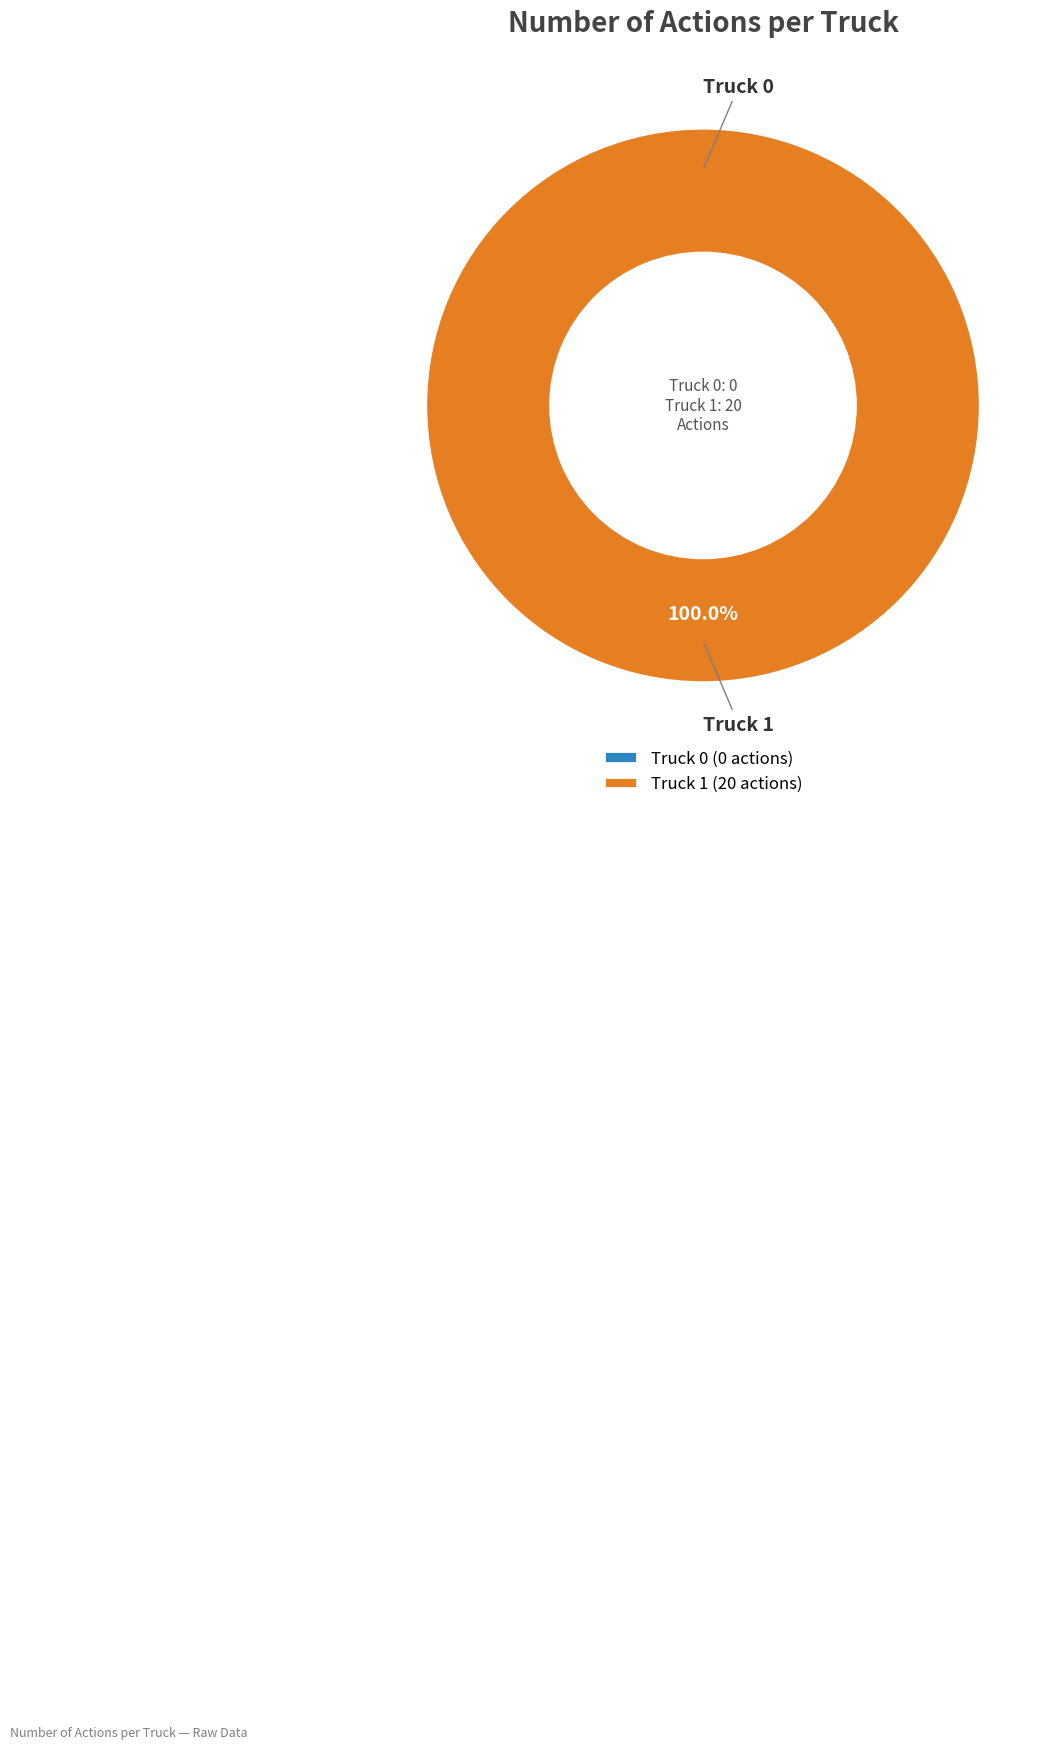

Is there a majority slice in this chart?

Yes